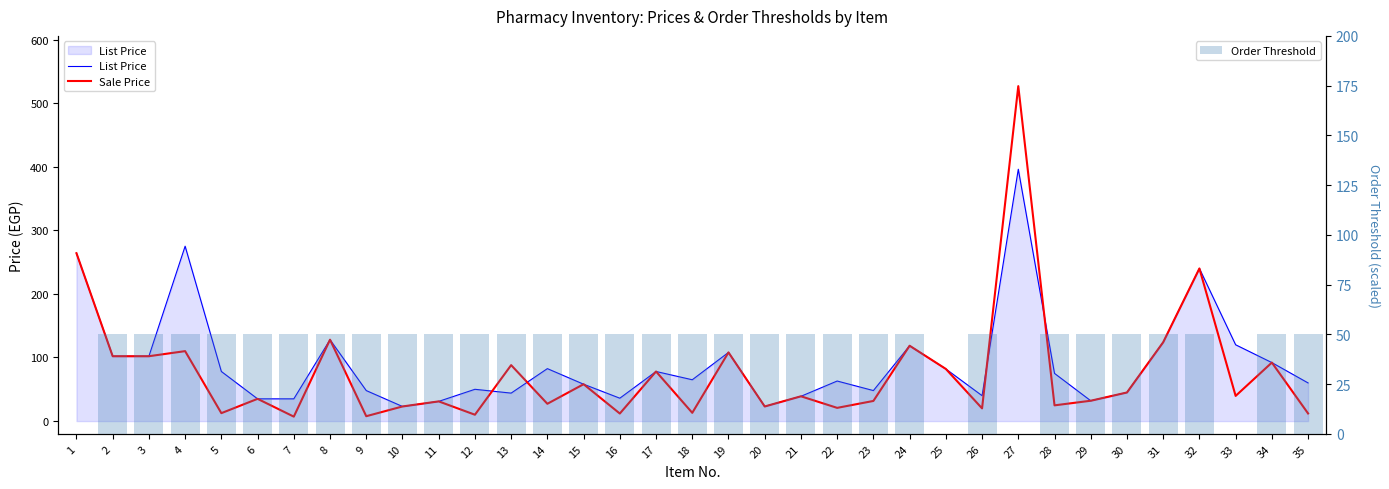

Does the chart contain any negative values?

No